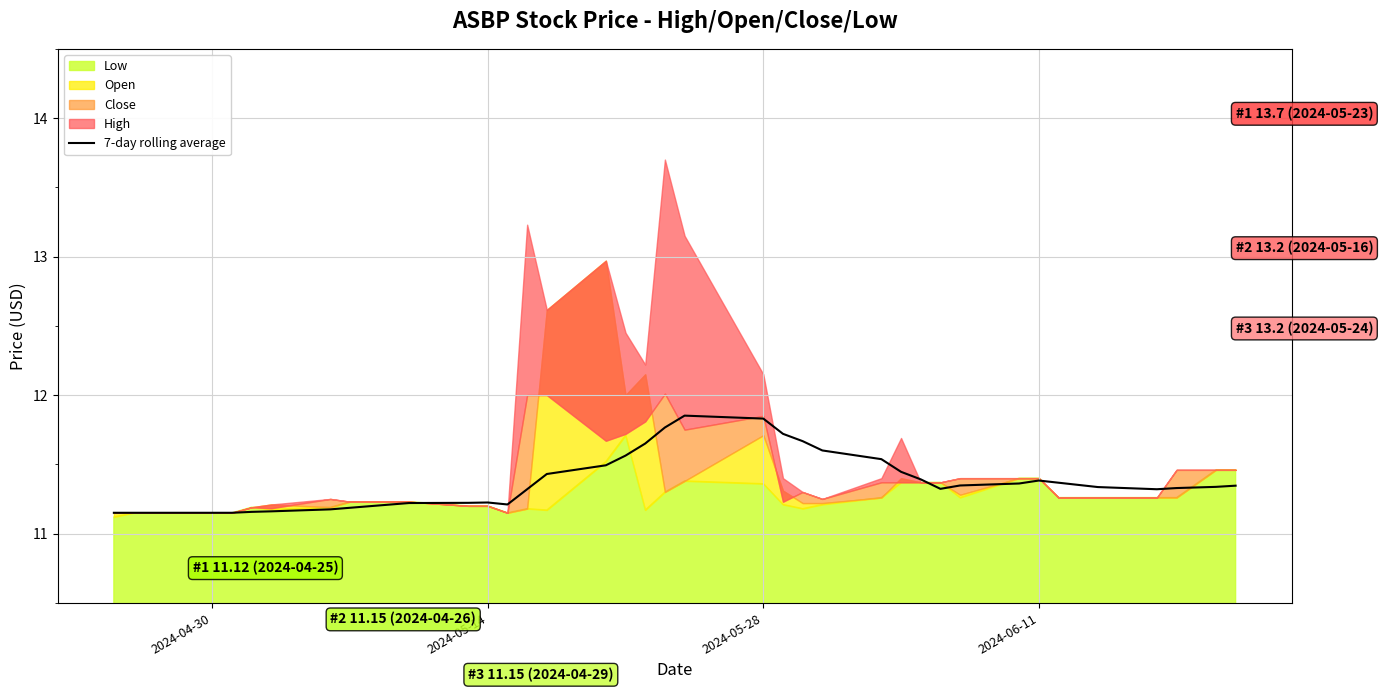

Is it true that 7-day rolling average equals 11.2 at 2024-05-14?

True